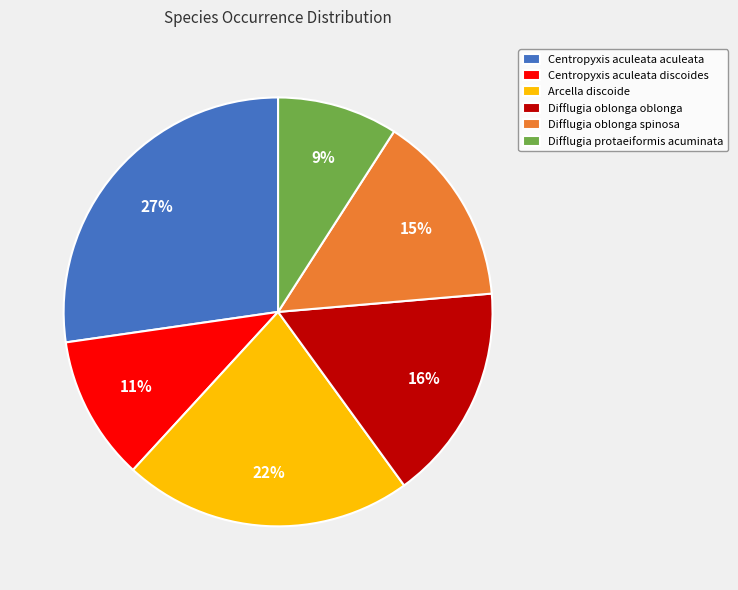

Is there a majority slice in this chart?

No